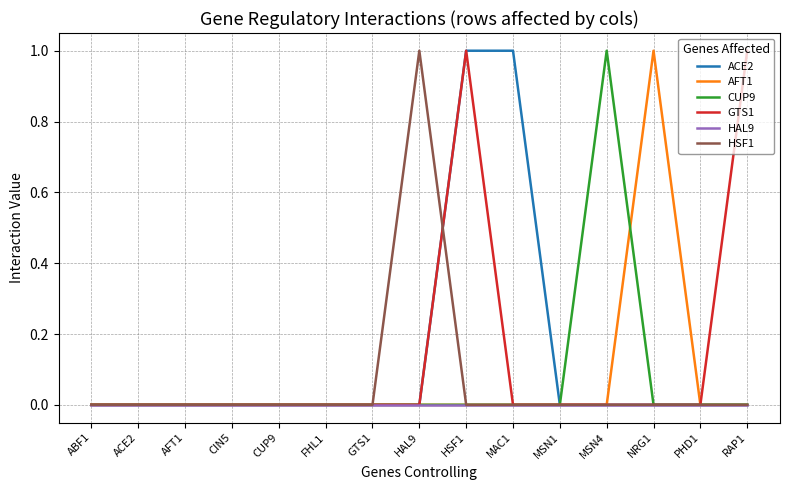

At which category is the sum across all series the highest?

HSF1